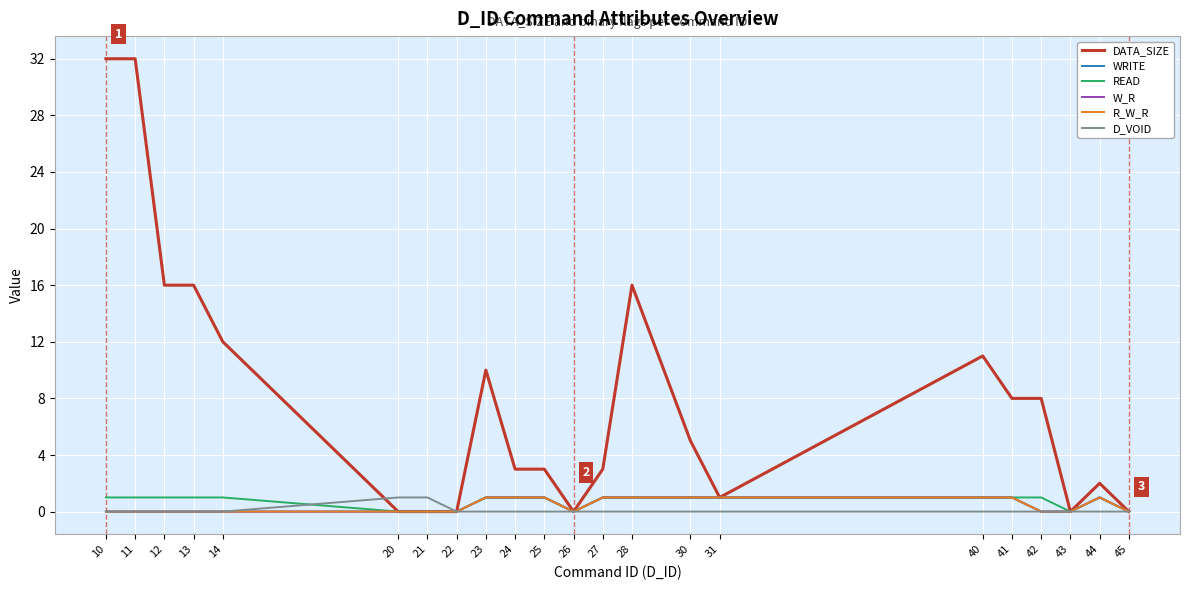

True or false: WRITE has a value of 1 at 21.

False